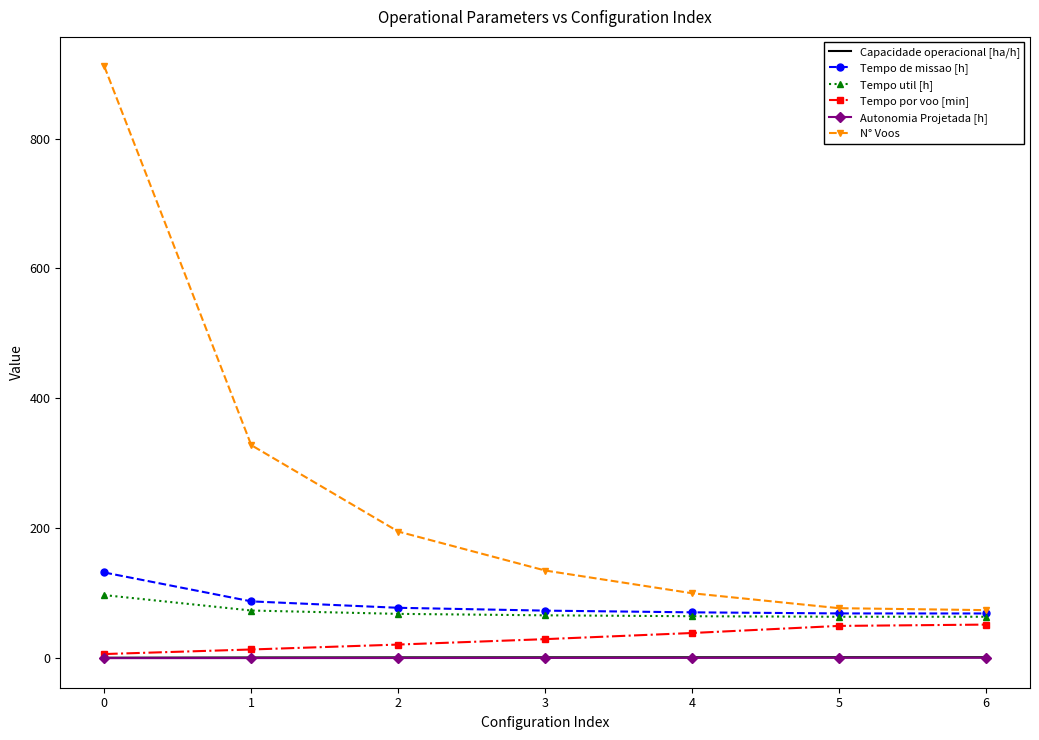

The Tempo util [h] series shows 64.6 at 4. True or false?

True